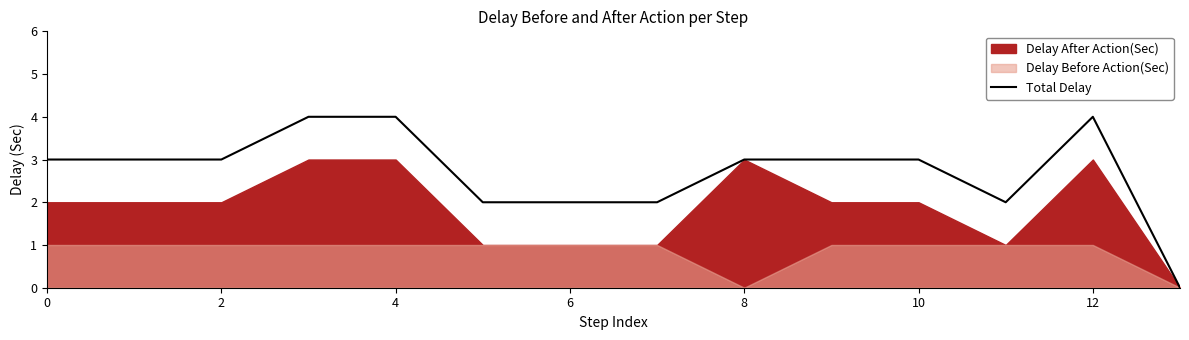

True or false: Total Delay has a value of 3 at 10.

True